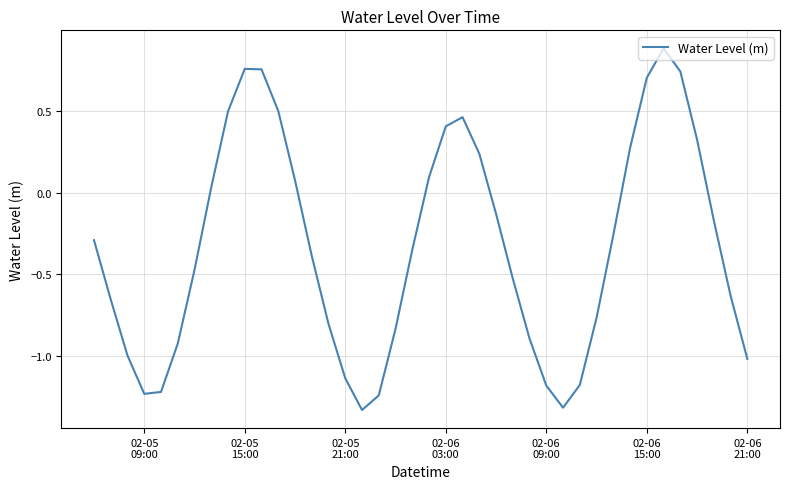

What is the difference between the maximum and minimum values?

2.2